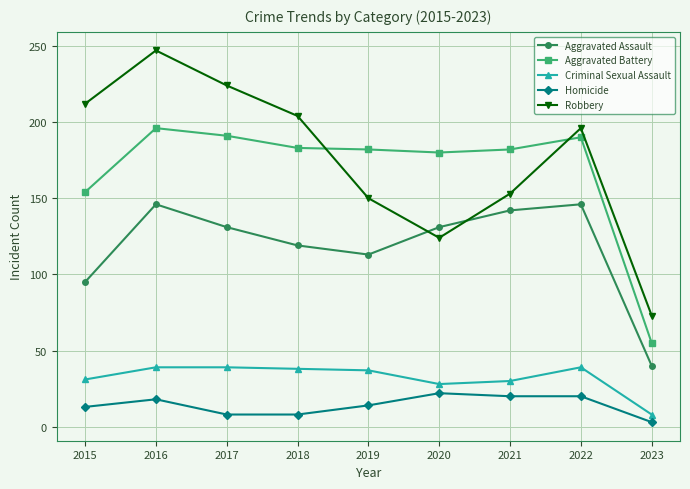

At which label does Aggravated Assault reach its minimum?

2023